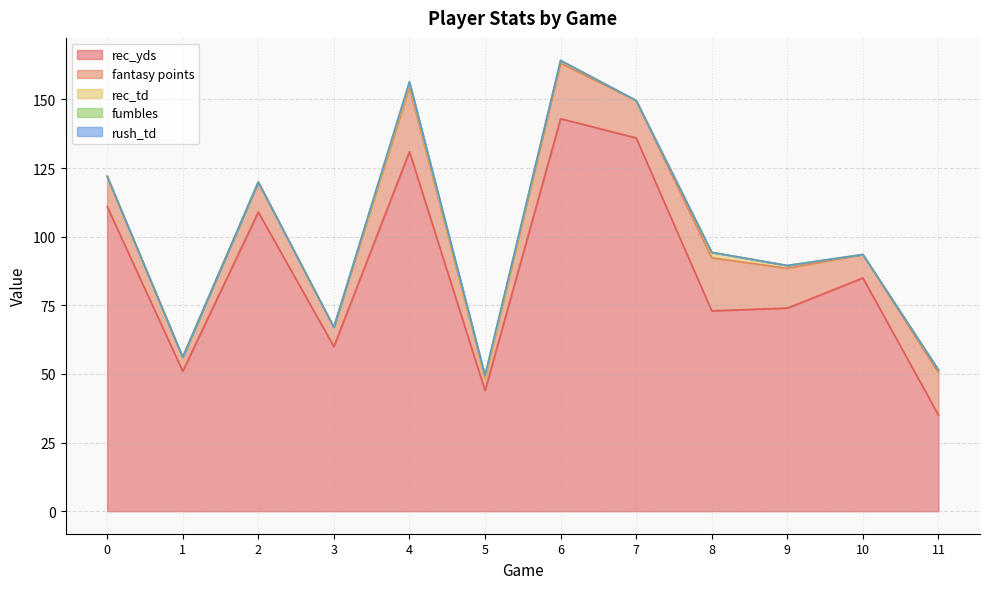

How many values in rec_td are above zero?

5